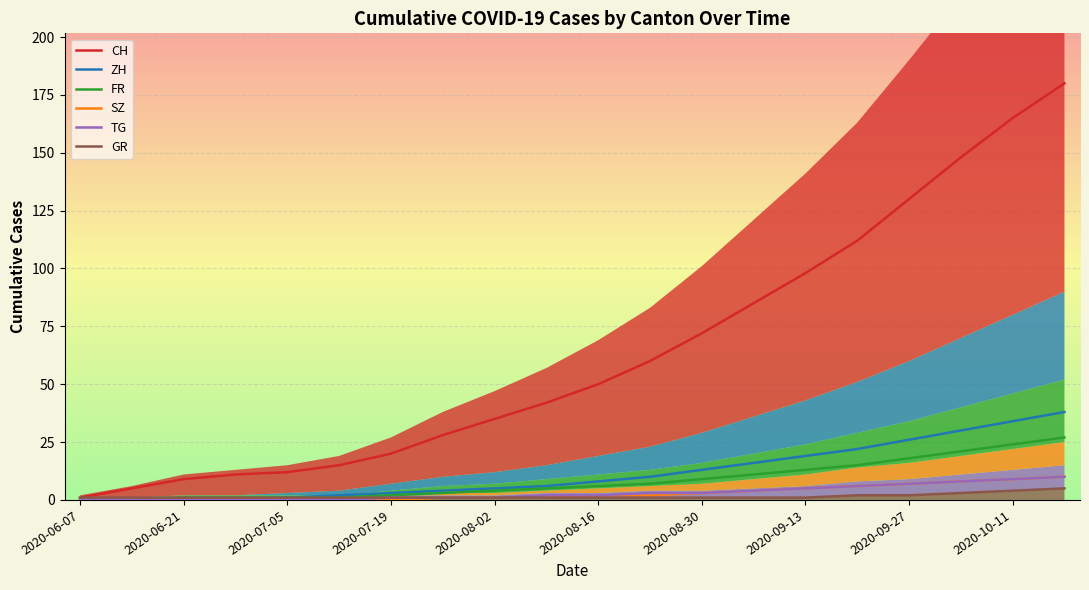

The TG series shows 0 at 2020-07-05. True or false?

True